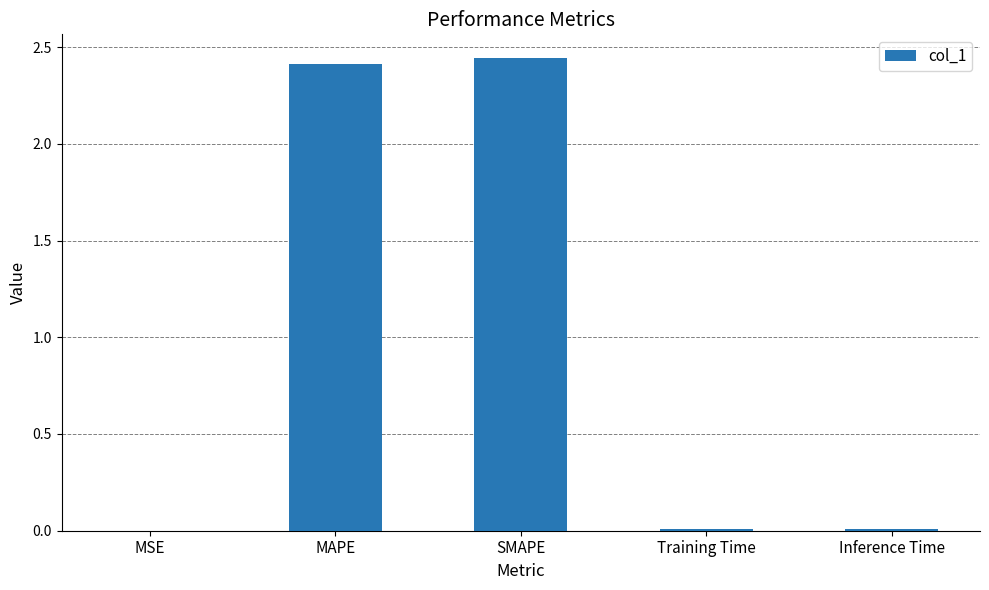

At which category does the chart reach its peak across all series?

SMAPE